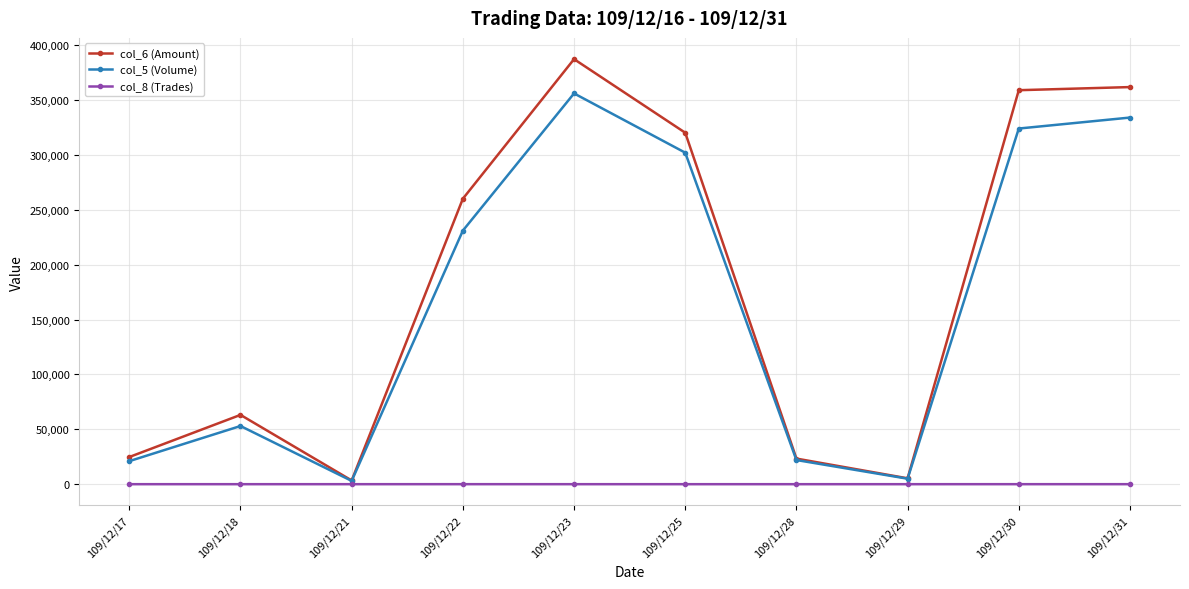

At which category does the chart reach its peak across all series?

109/12/23